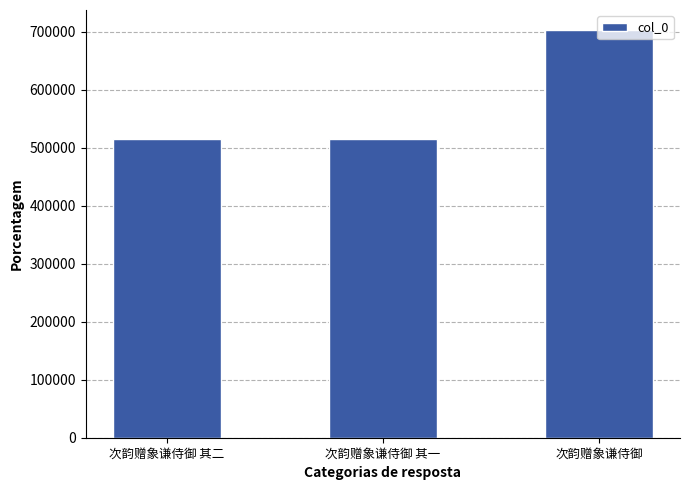

The chart shows a value of 907025 at 次韵赠象谦侍御 其一. True or false?

False